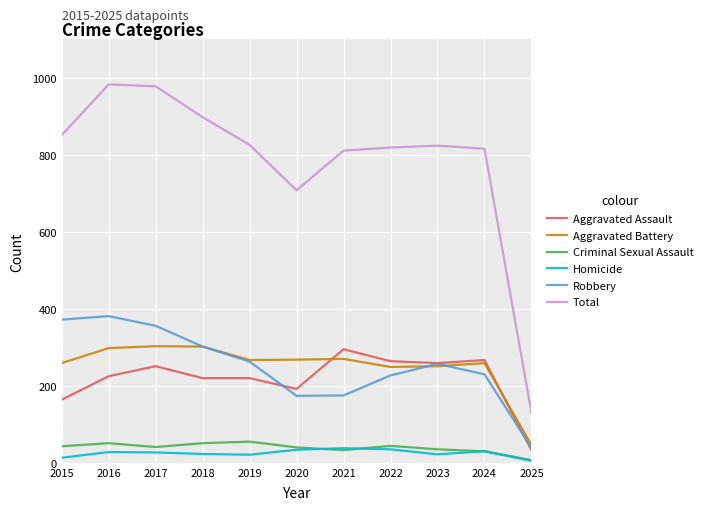

At 2015, list the series in order from smallest to largest.

Homicide, Criminal Sexual Assault, Aggravated Assault, Aggravated Battery, Robbery, Total